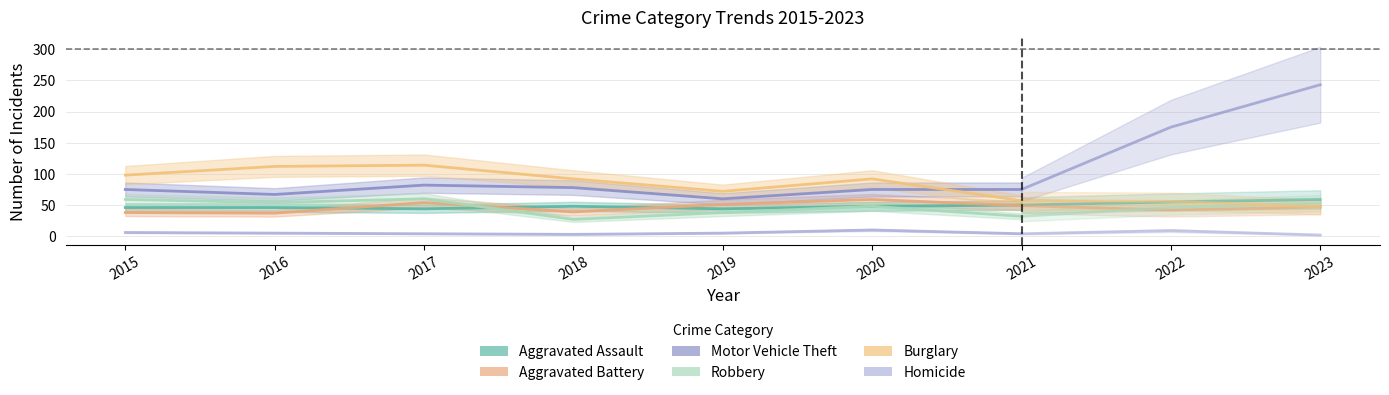

Is it true that Burglary equals 181 at 2017?

False